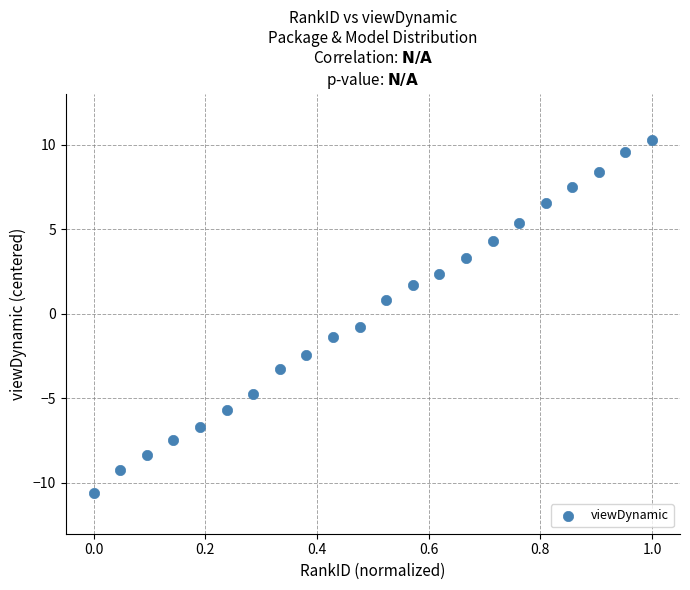

What is the range of Y values (max minus min)?

20.9